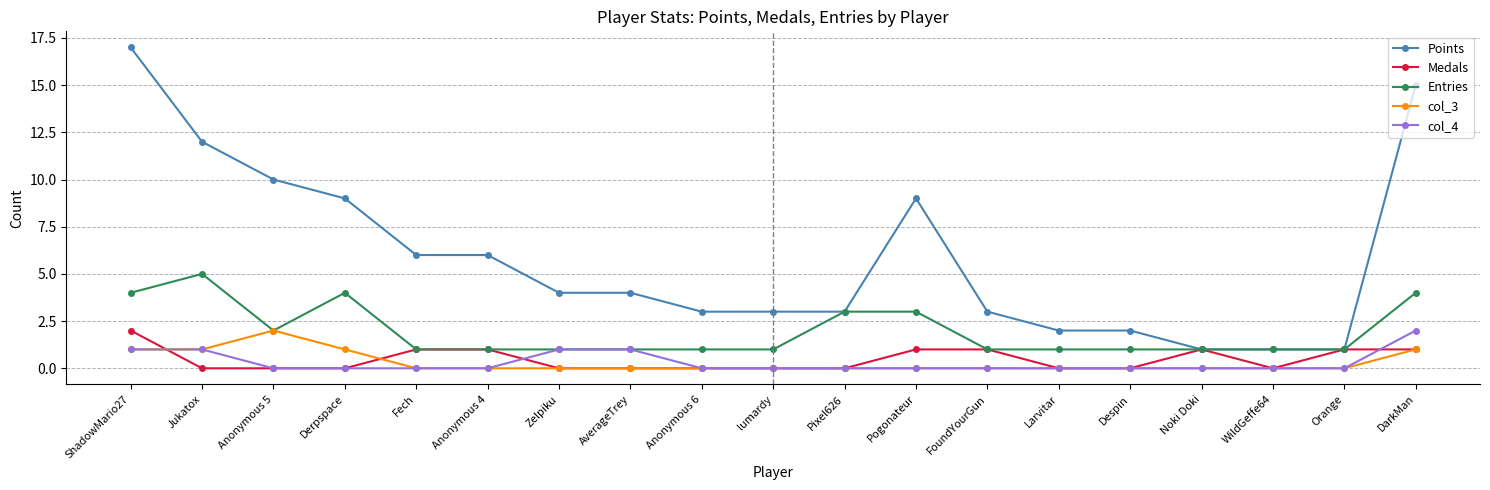

At which category is the sum across all series the highest?

ShadowMario27